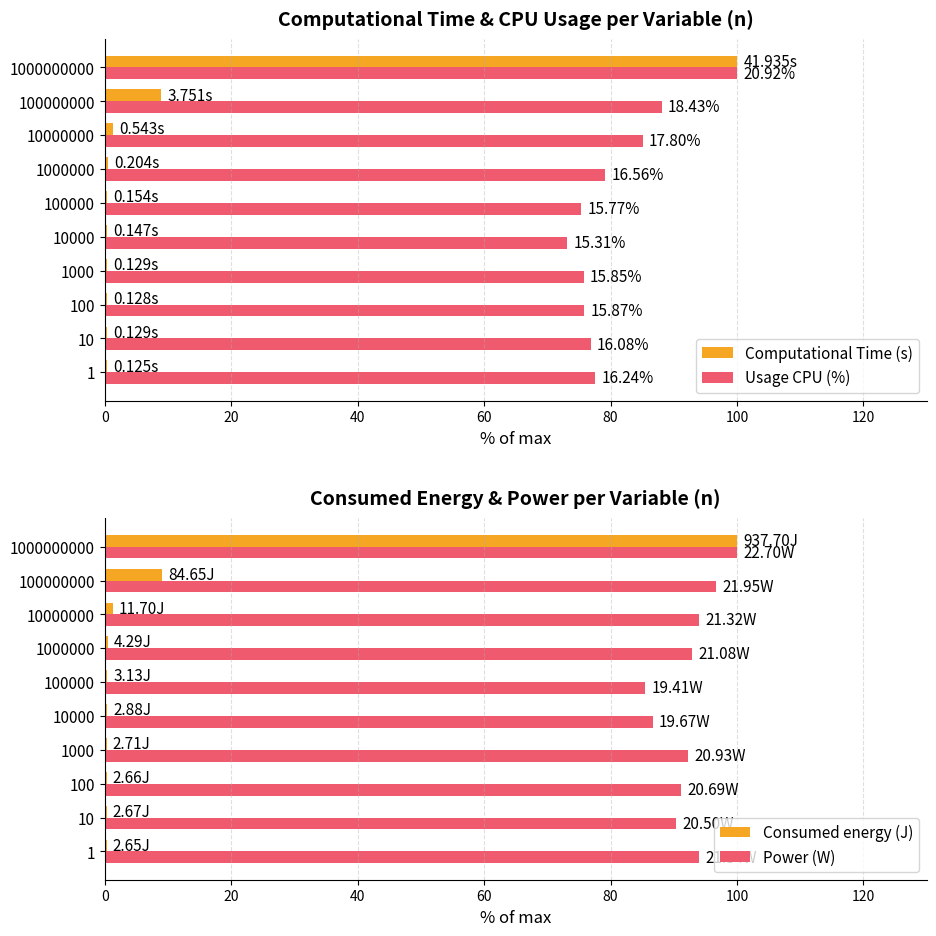

What is the minimum value shown in the chart?

0.3